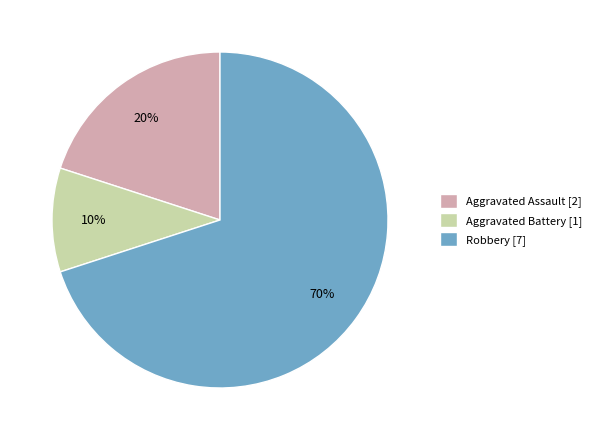

Is the sum of Aggravated Assault [2] and Robbery [7] greater than half?

Yes